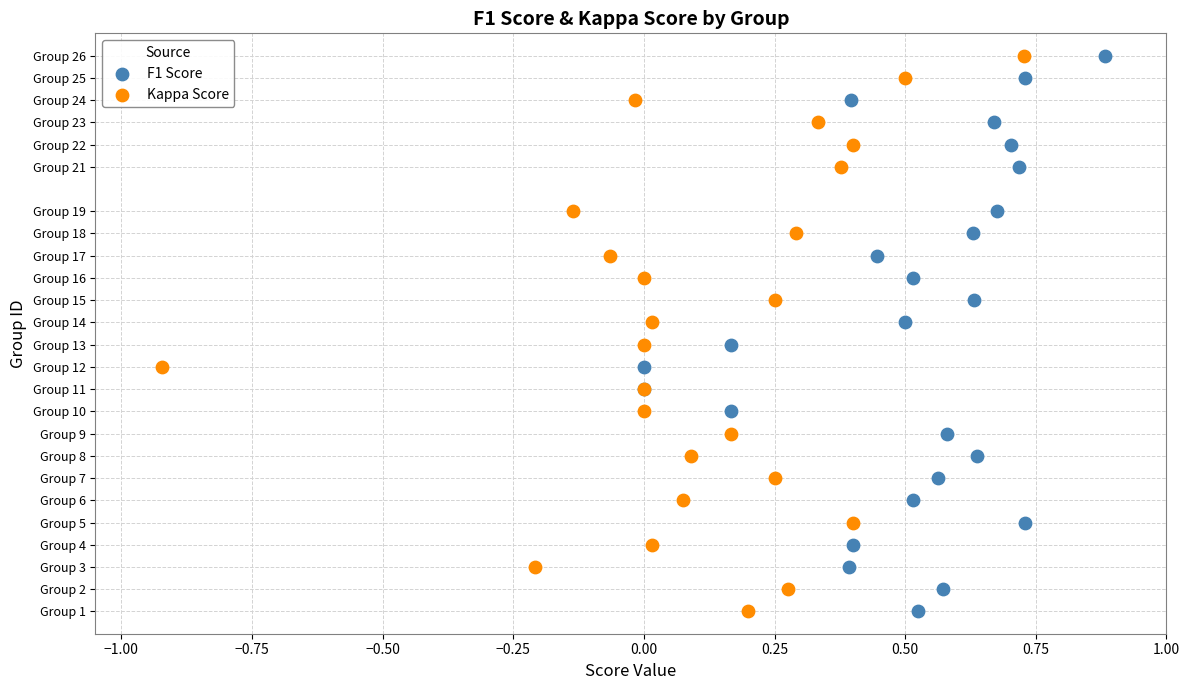

What are all the series names shown in the legend?

F1 Score, Kappa Score